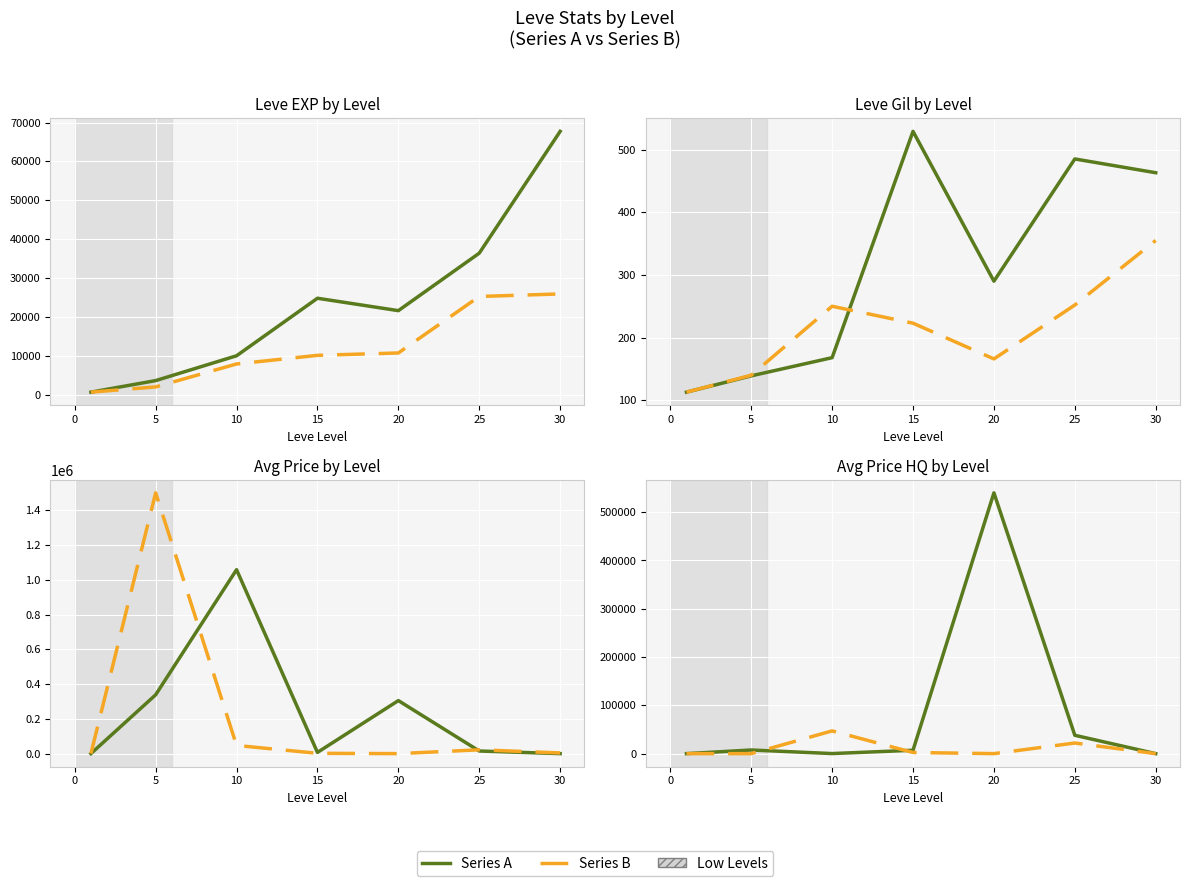

Reading left to right, extract all data points from this chart.

Series A: 0.0	7500.0	135.0	7000.0	540006.0	37975.0	0.0
Series B: 0.0	0.0	47059.0	2350.0	0.0	21954.7	0.0